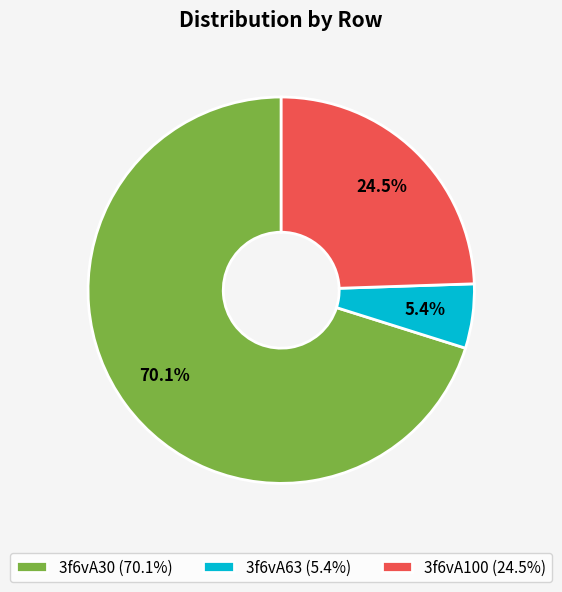

True or false: 3f6vA100 accounts for 18% of the total.

False